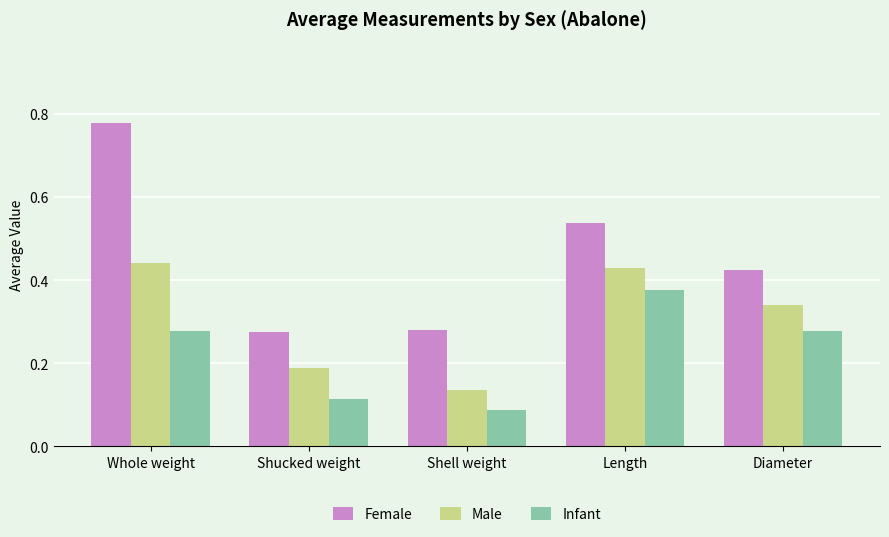

Count the Infant values in the range 0 to 1.

5